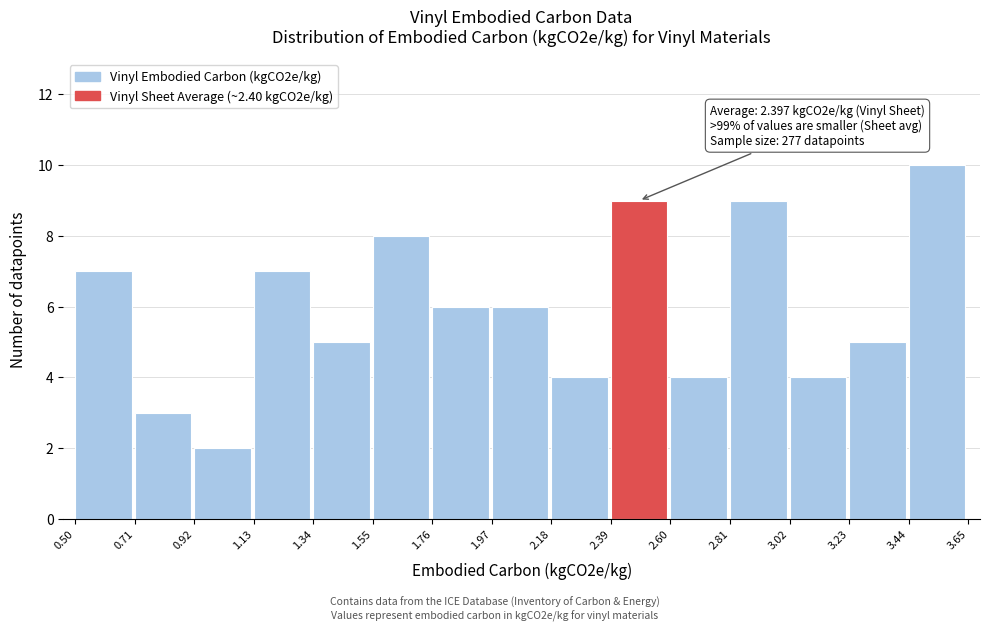

Over which range of the x-axis is the bar tallest?

3.44 to 3.65